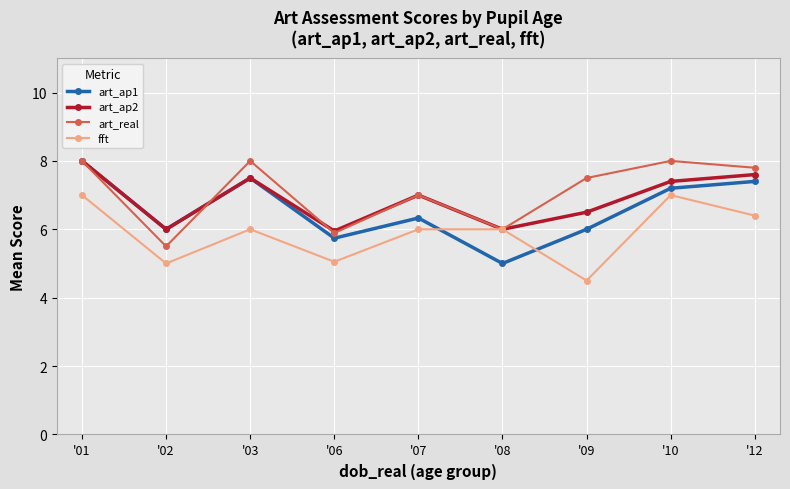

What is the minimum value for art_ap2?

6.0